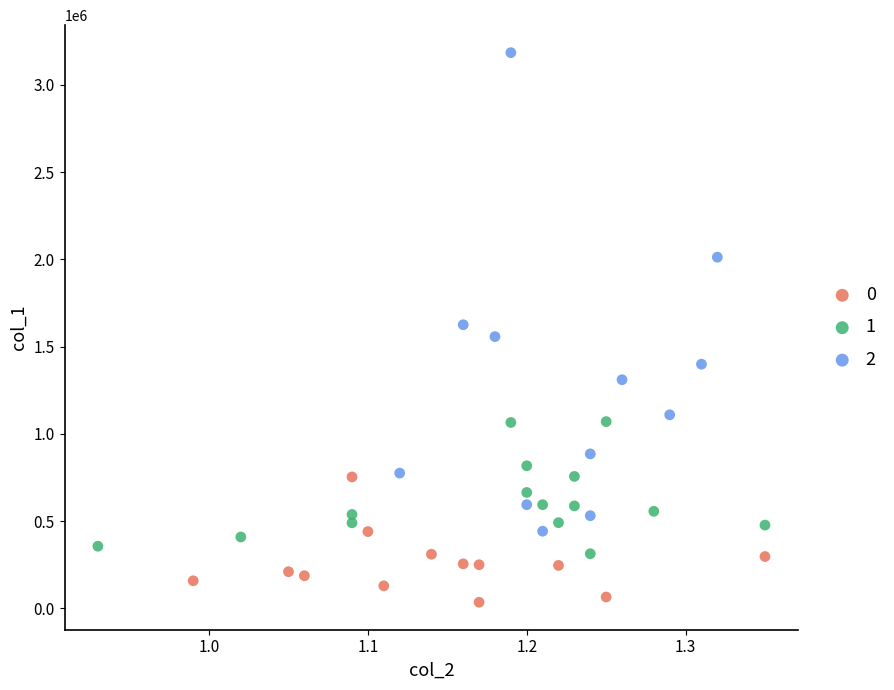

Which series has the widest spread of Y values?

2